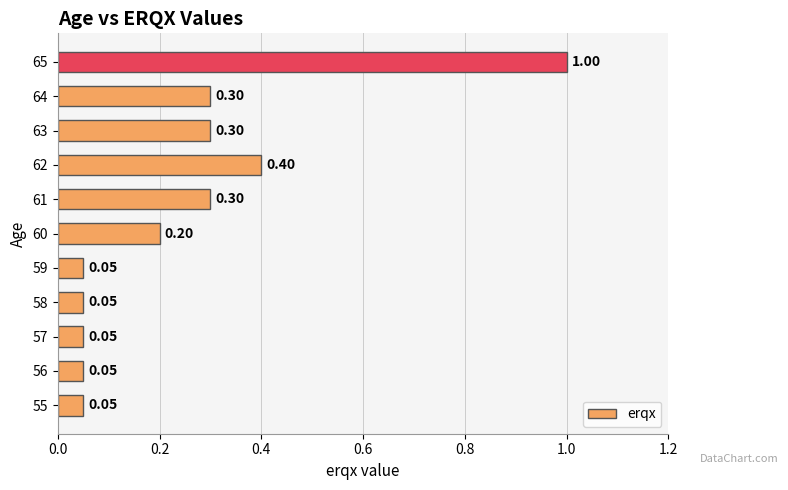

What is the change in value from 60 to 63?

+0.1